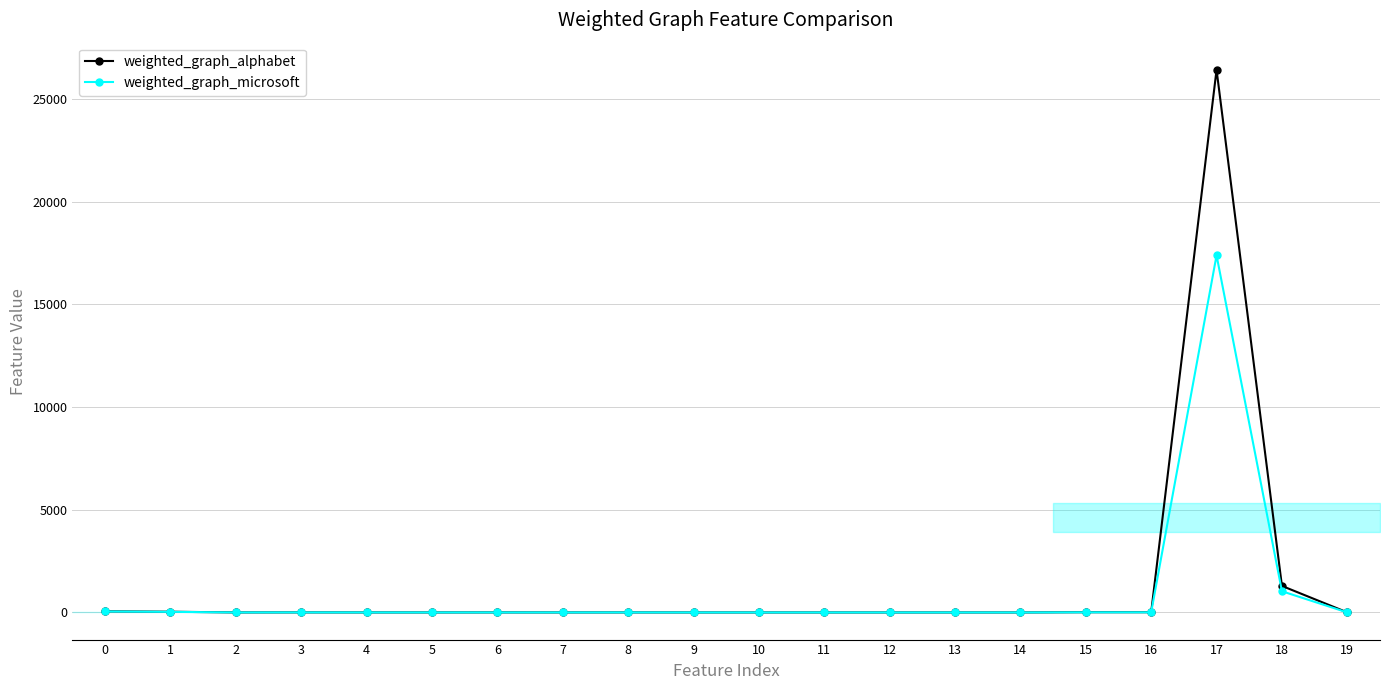

Reading left to right, list all the values displayed in this chart.

weighted_graph_alphabet: 56.0	35.0	1.2	3.0	1.0	0.6	2.0	0.6	2.0	0.0	0.0	0.0	0.0	0.0	0.0	11.0	11.0	26426.0	1292.0	2.0
weighted_graph_microsoft: 49.0	29.0	1.2	3.0	1.0	0.6	1.0	0.6	2.0	0.0	0.0	0.0	0.0	0.0	0.0	7.0	7.0	17391.0	1032.0	1.0